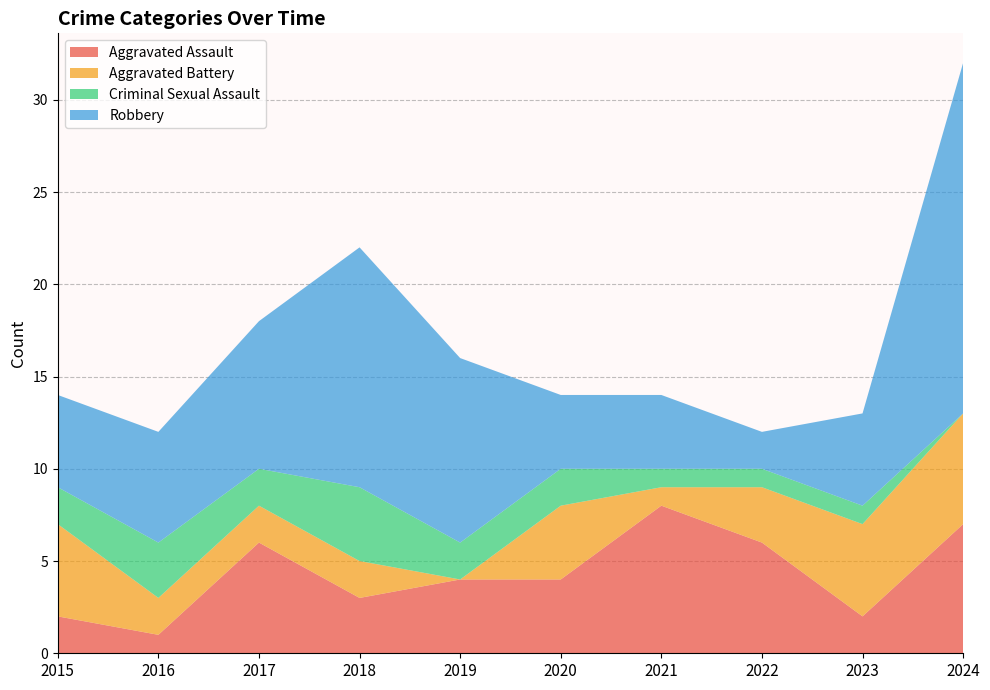

Reading left to right, extract all data points from this chart.

Aggravated Assault: 2015=2	2016=1	2017=6	2018=3	2019=4	2020=4	2021=8	2022=6	2023=2	2024=7
Aggravated Battery: 2015=5	2016=2	2017=2	2018=2	2019=0	2020=4	2021=1	2022=3	2023=5	2024=6
Criminal Sexual Assault: 2015=2	2016=3	2017=2	2018=4	2019=2	2020=2	2021=1	2022=1	2023=1	2024=0
Robbery: 2015=5	2016=6	2017=8	2018=13	2019=10	2020=4	2021=4	2022=2	2023=5	2024=19